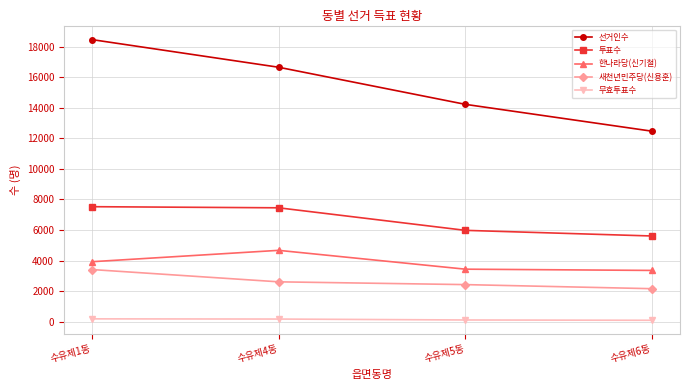

At how many categories does at least one series exceed 7177?

4